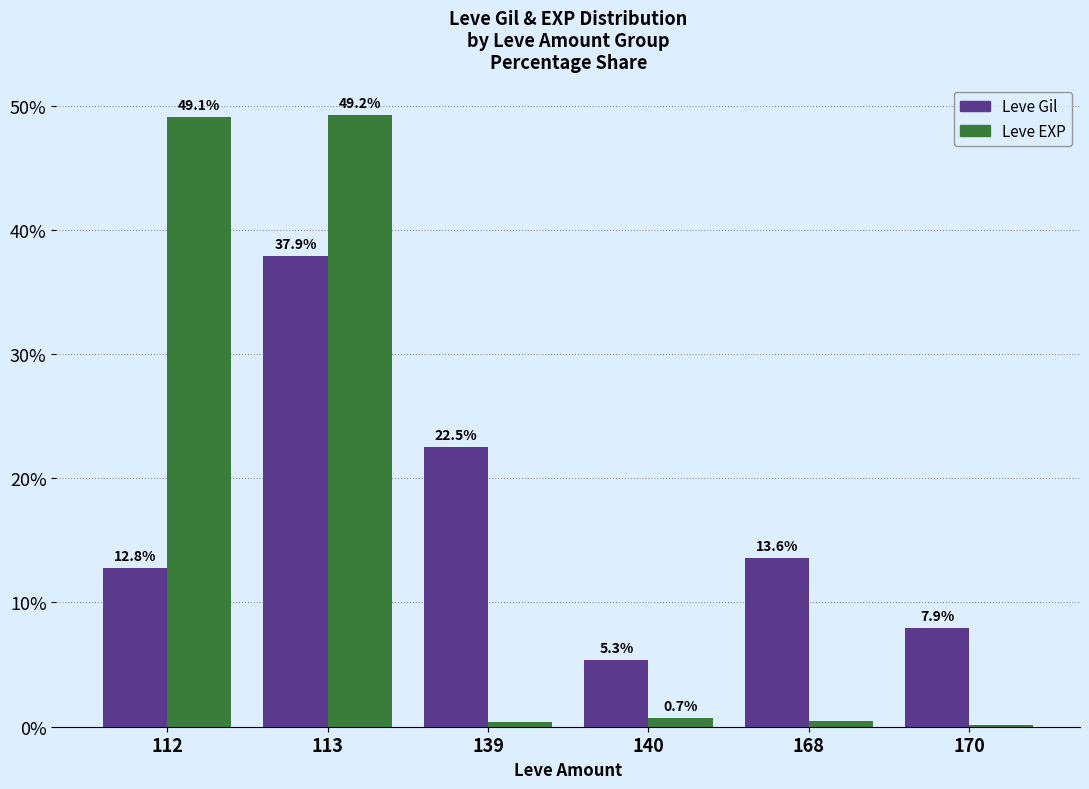

The Leve EXP series shows 85.2 at 112. True or false?

False